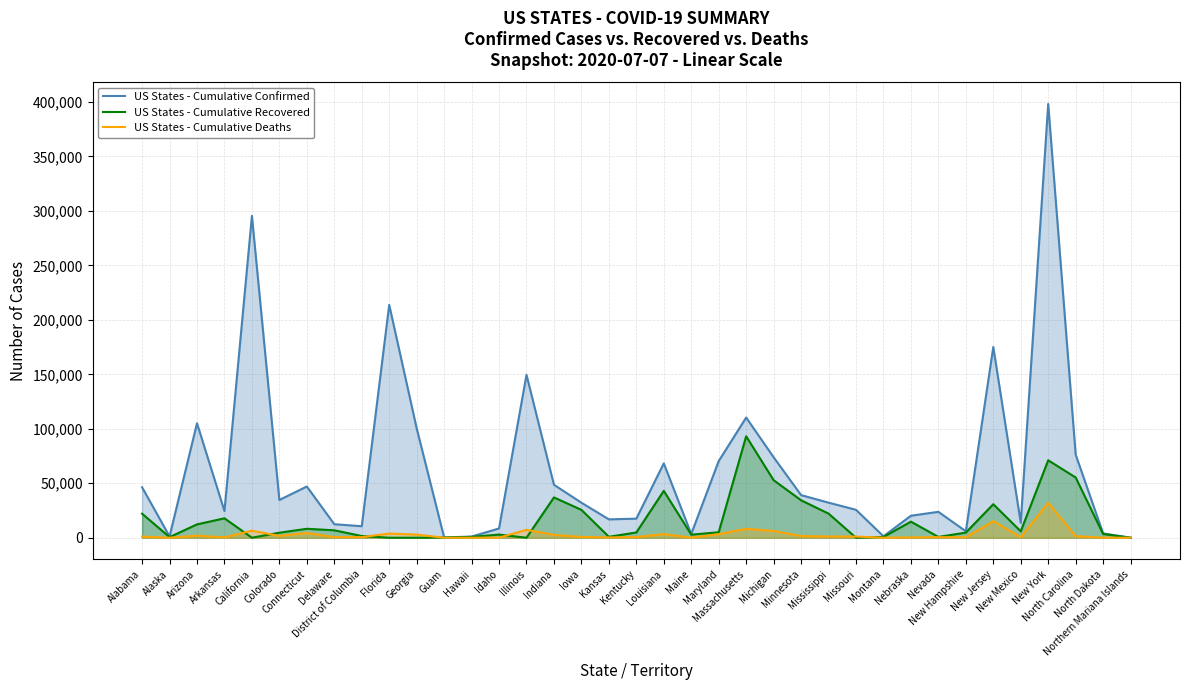

What is the difference between the highest and lowest values at Illinois?

149574